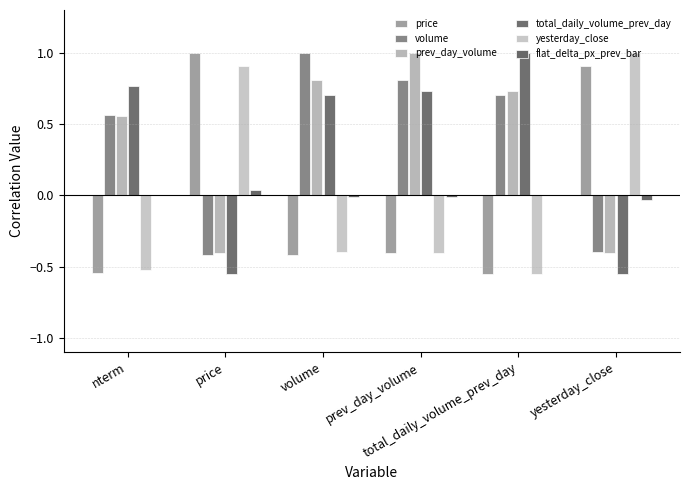

The total_daily_volume_prev_day series shows 0.7 at prev_day_volume. True or false?

True